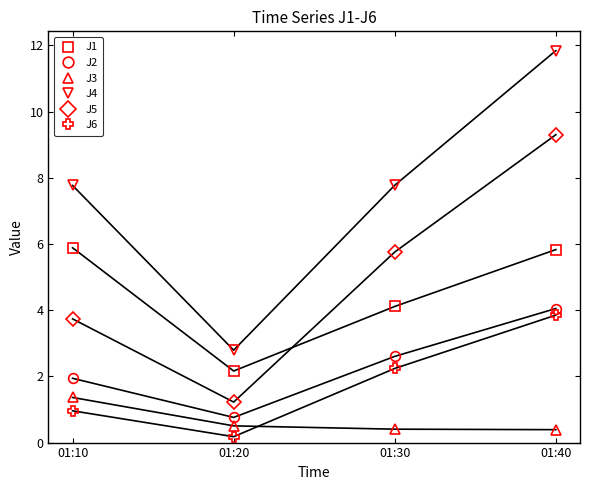

What is the approximate value of J4 at 01:40?

11.8